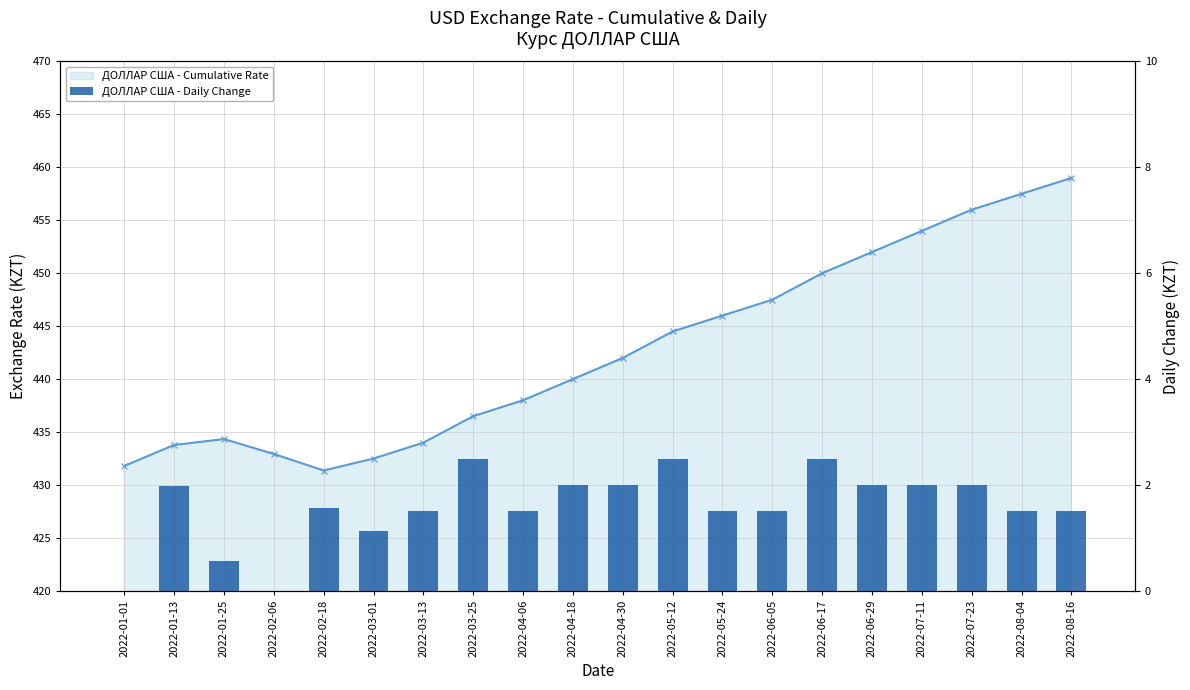

What is the approximate value of ДОЛЛАР США - Daily Change at 2022-06-29?

2.0